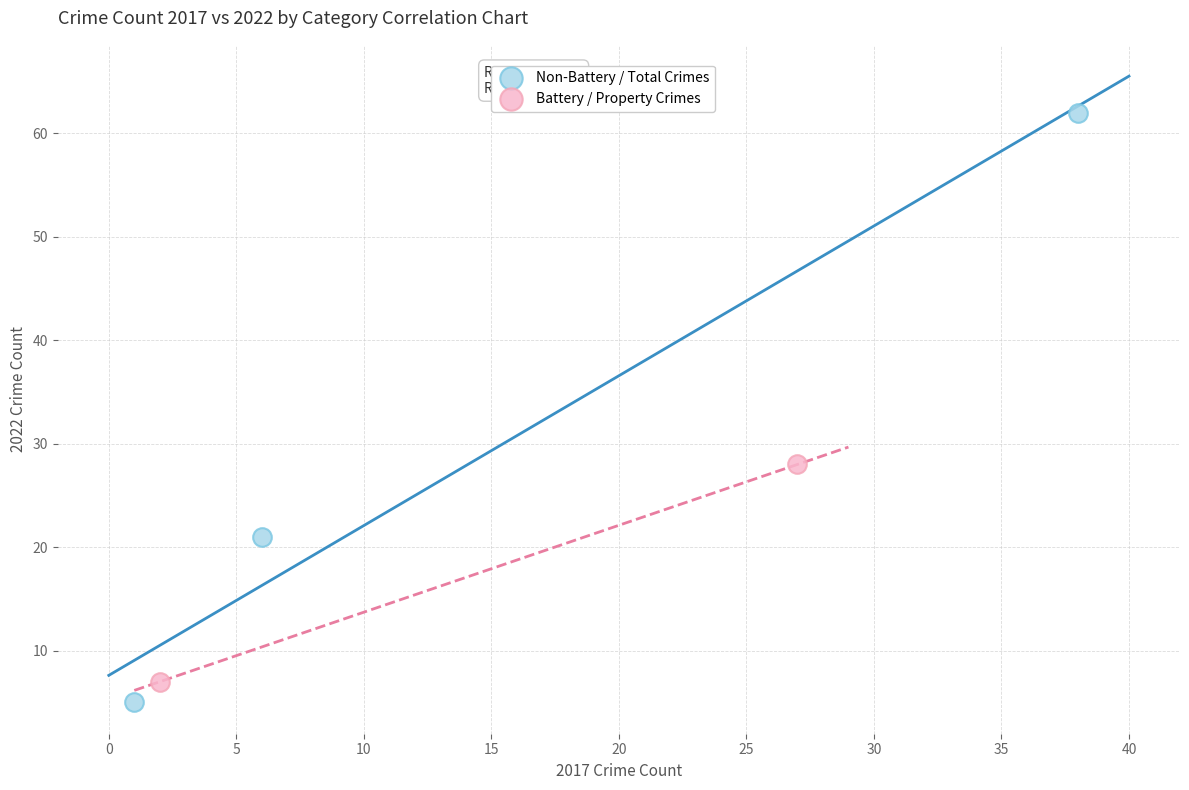

Which series reaches the minimum Y coordinate?

Non-Battery / Total Crimes